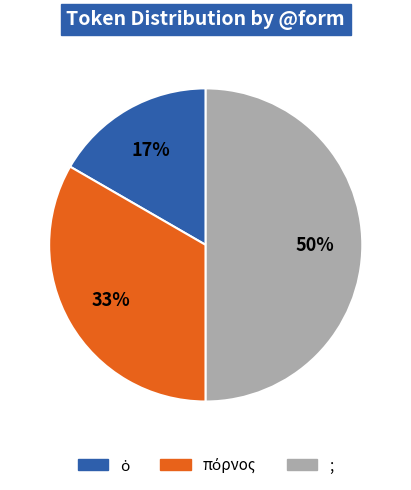

To the nearest percent, what is the average slice percentage?

33%